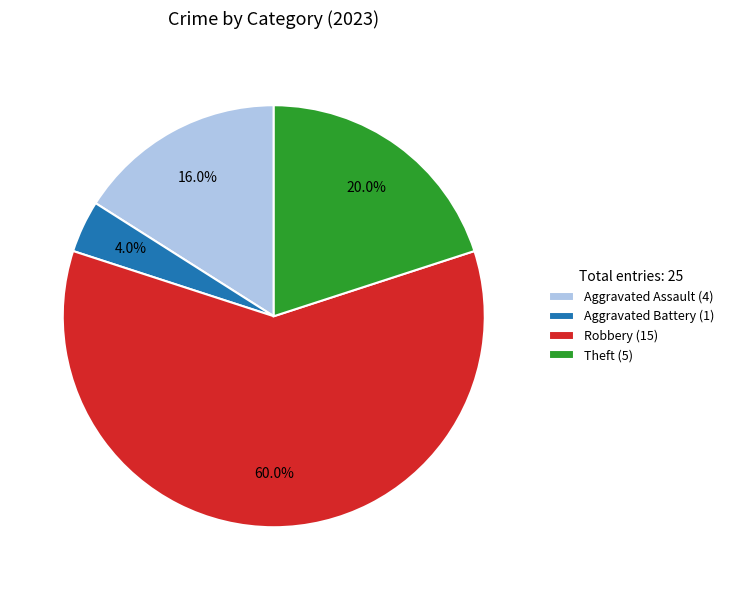

Combined, what portion of the pie is Robbery (15) and Aggravated Assault (4)?

76.0%